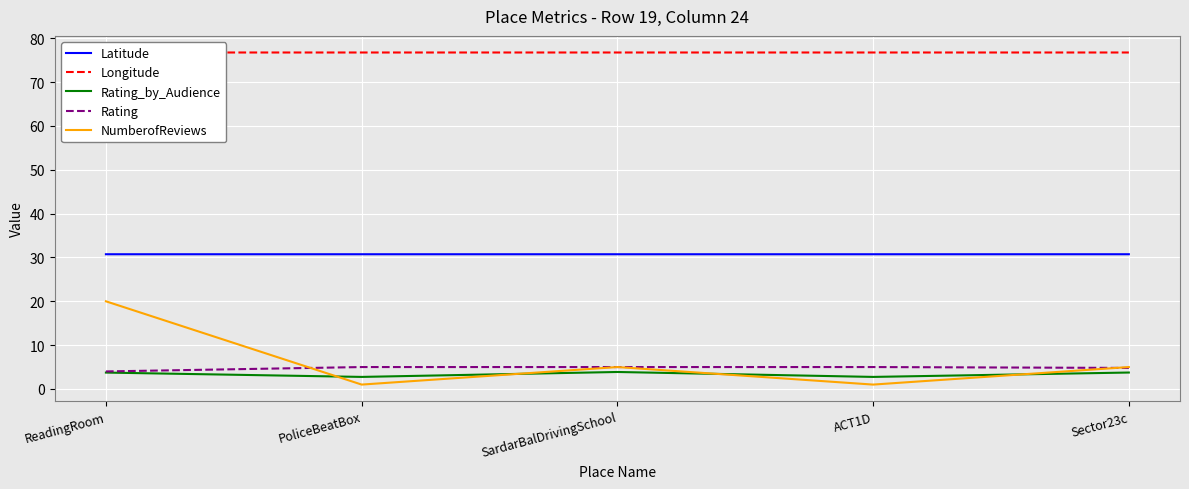

Which series has the largest range (max minus min)?

NumberofReviews